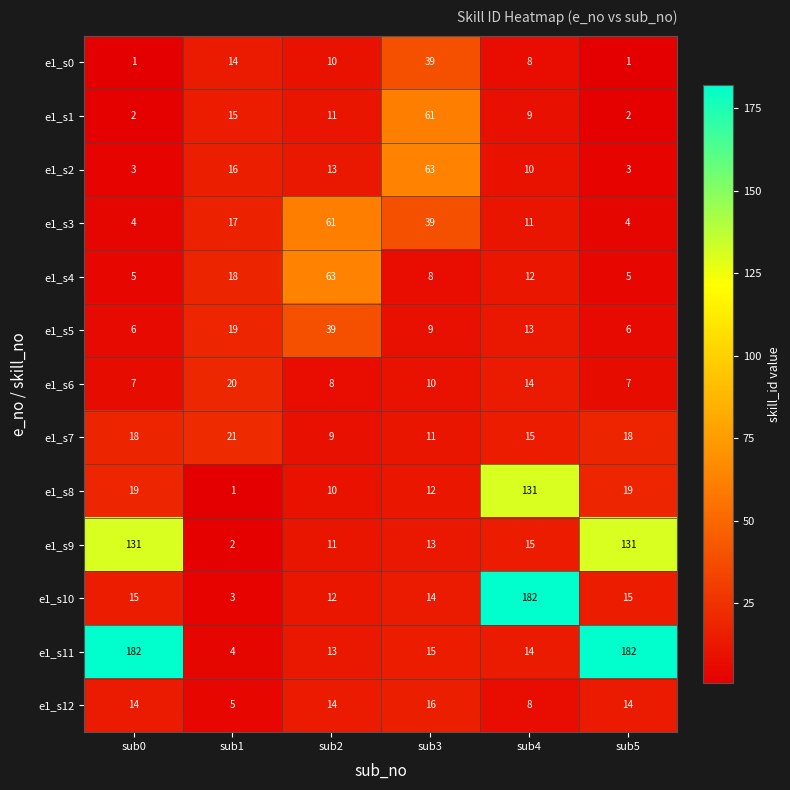

What is the average value of the e1_s2 series?

18